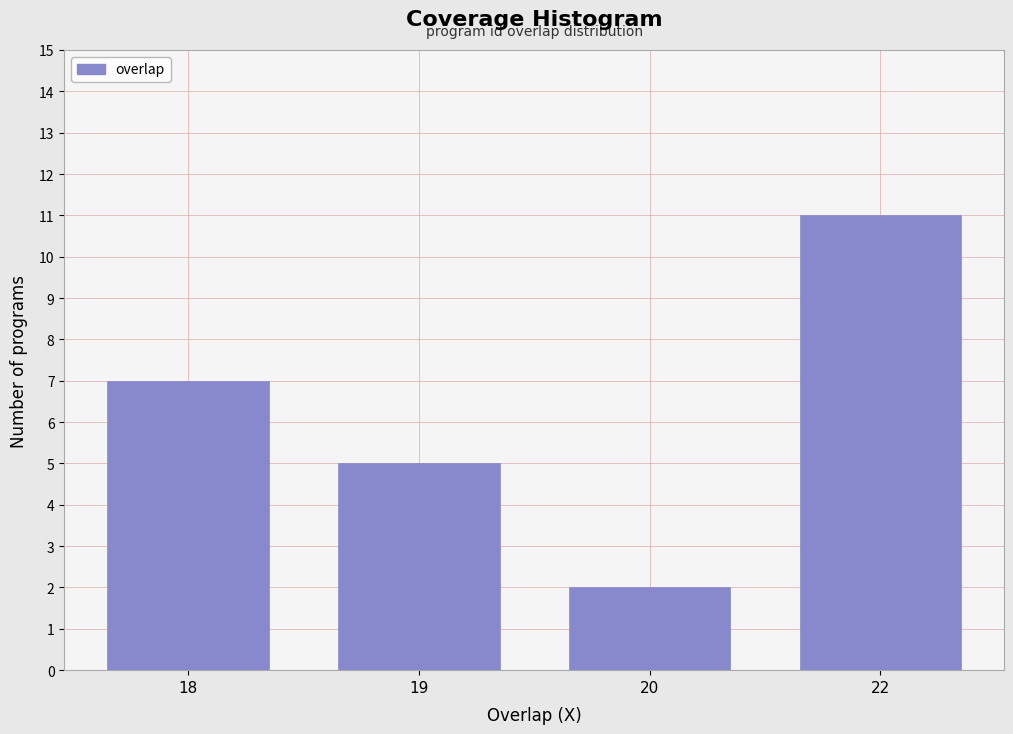

Reading right to left, extract all data points from this chart.

11	2	5	7